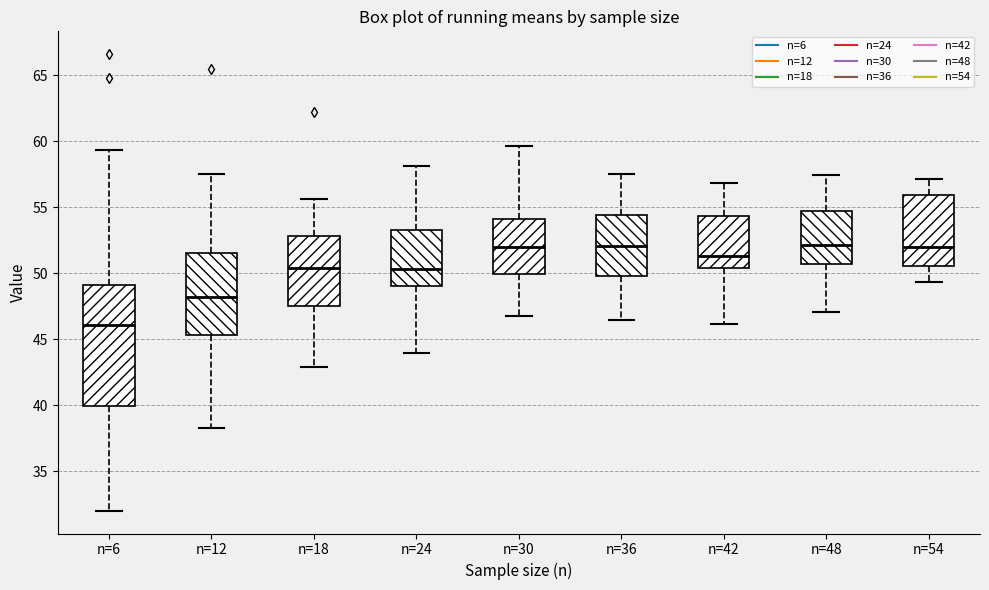

Comparing the boxes themselves (not the whiskers), which one is the tallest?

n=6